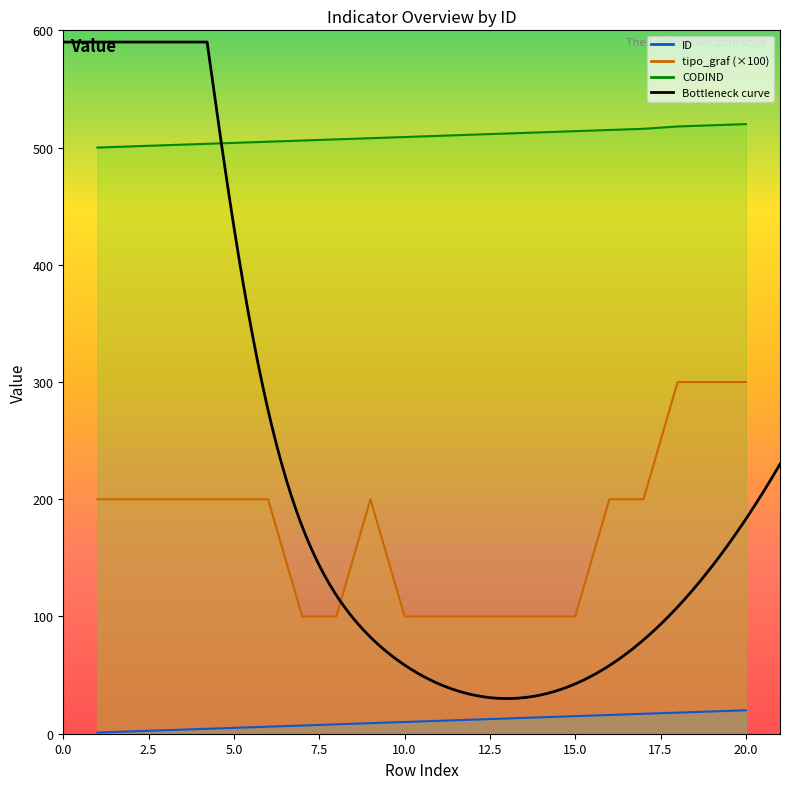

Reading left to right, extract all data points from this chart.

ID: 1	2	3	4	5	6	7	8	9	10	11	12	13	14	15	16	17	18	19	20
CODIND: 500	501	502	503	504	505	506	507	508	509	510	511	512	513	514	515	516	518	519	520
tipo_graf: 200	200	200	200	200	200	100	100	200	100	100	100	100	100	100	200	200	300	300	300